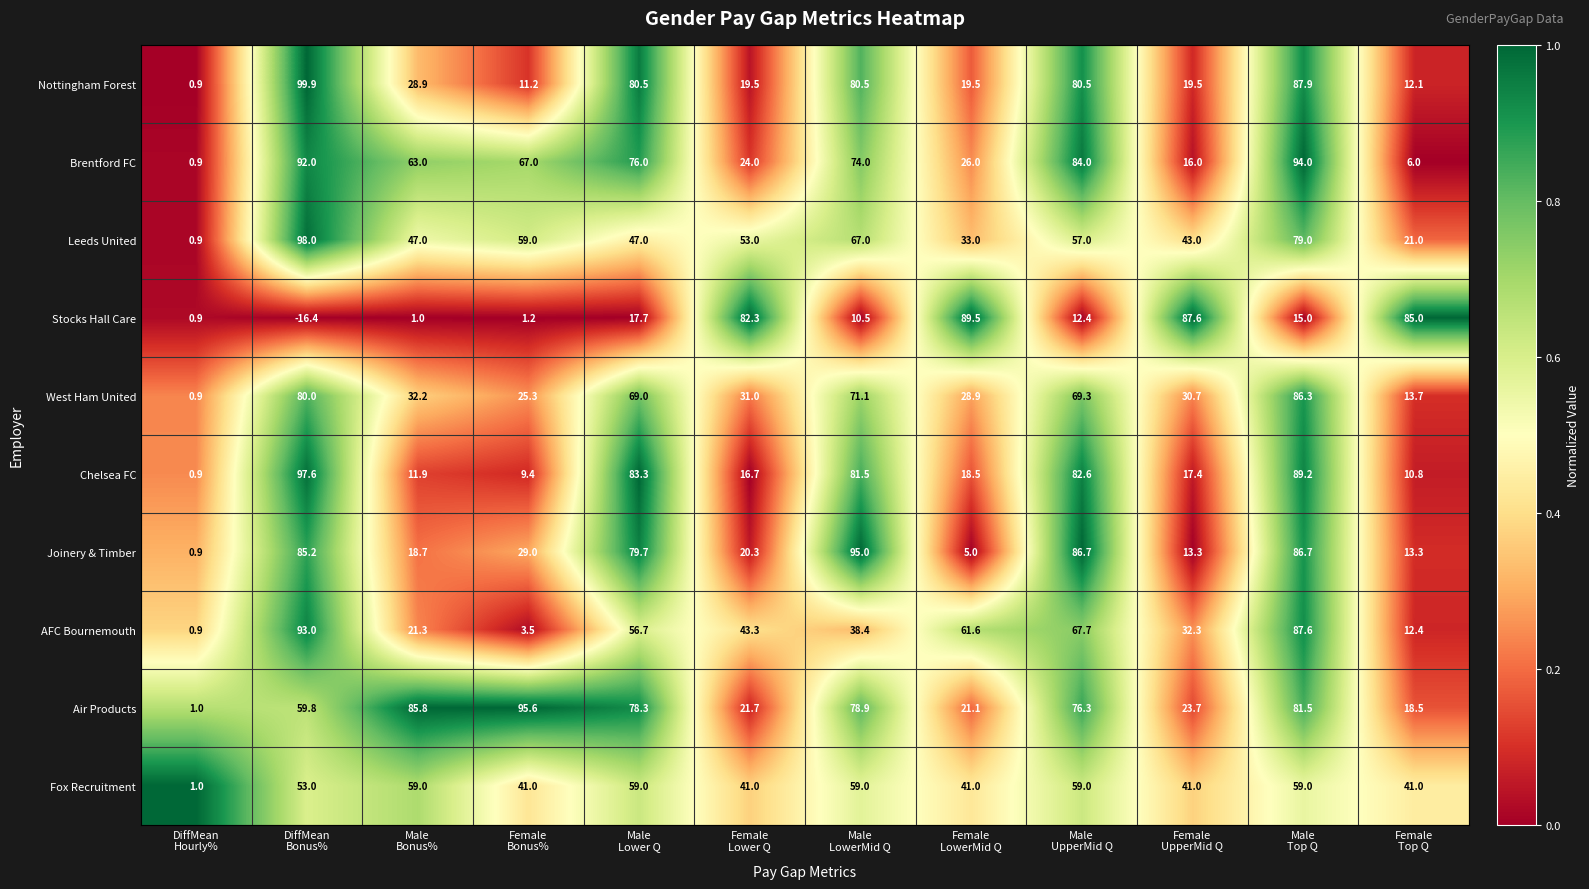

At how many categories does at least one series exceed 28?

11